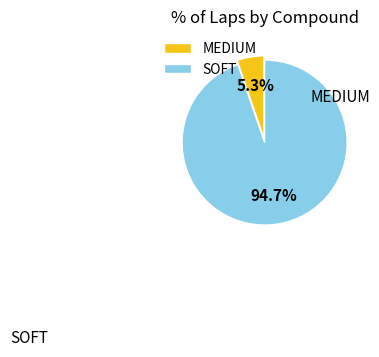

Between MEDIUM and SOFT, which is larger?

SOFT